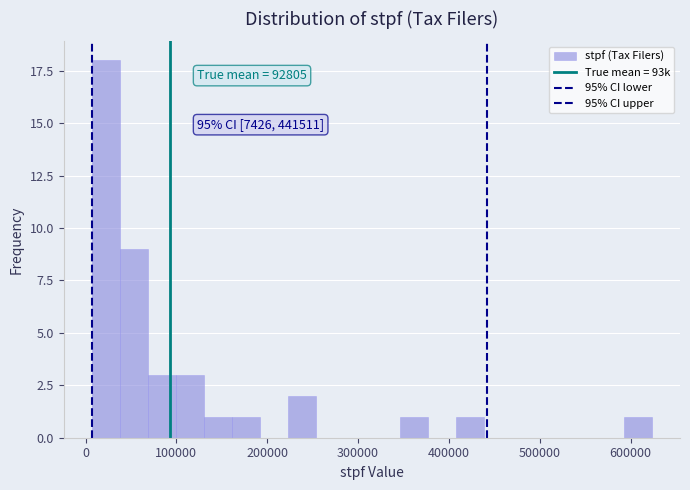

Read against the x-axis, roughly where is the centre of the tallest bar?

20000